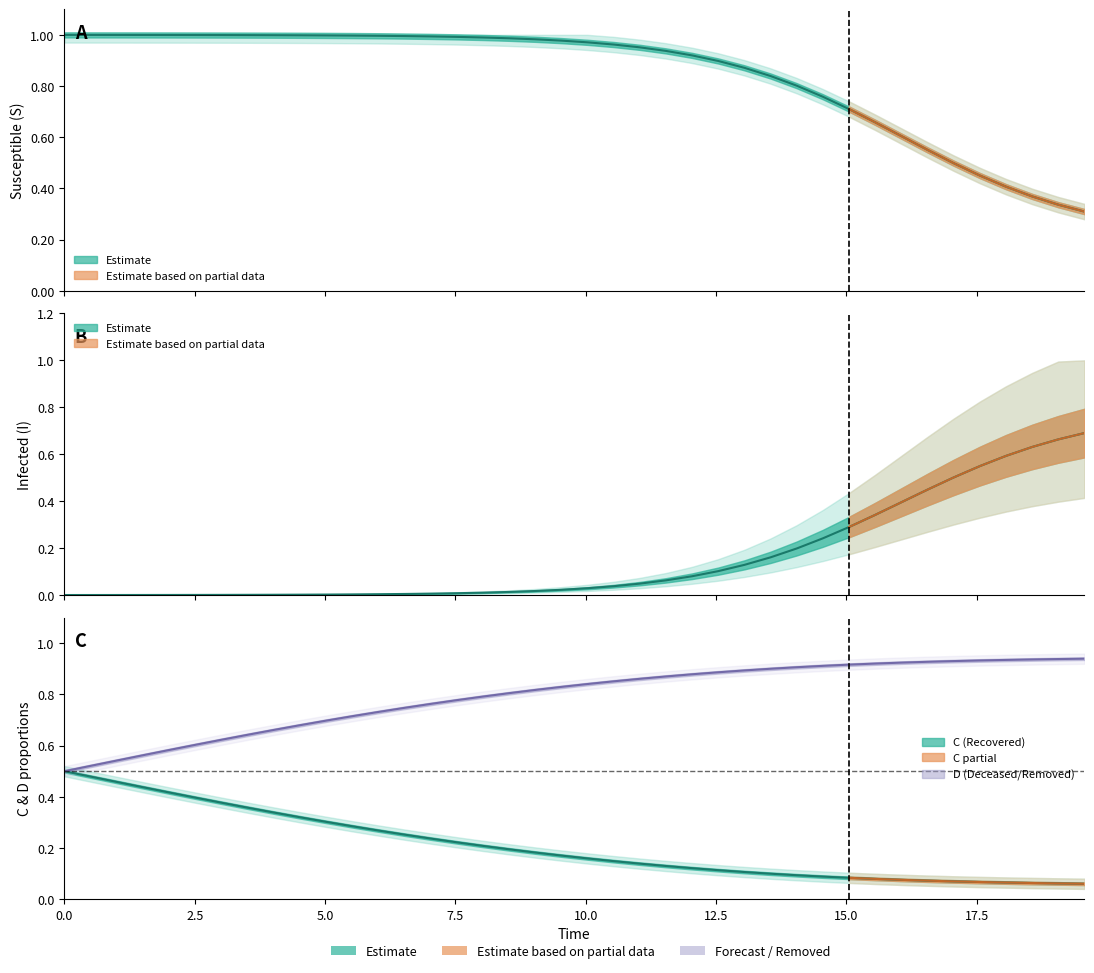

What is the difference between the maximum and second lowest values in the S series?

0.7